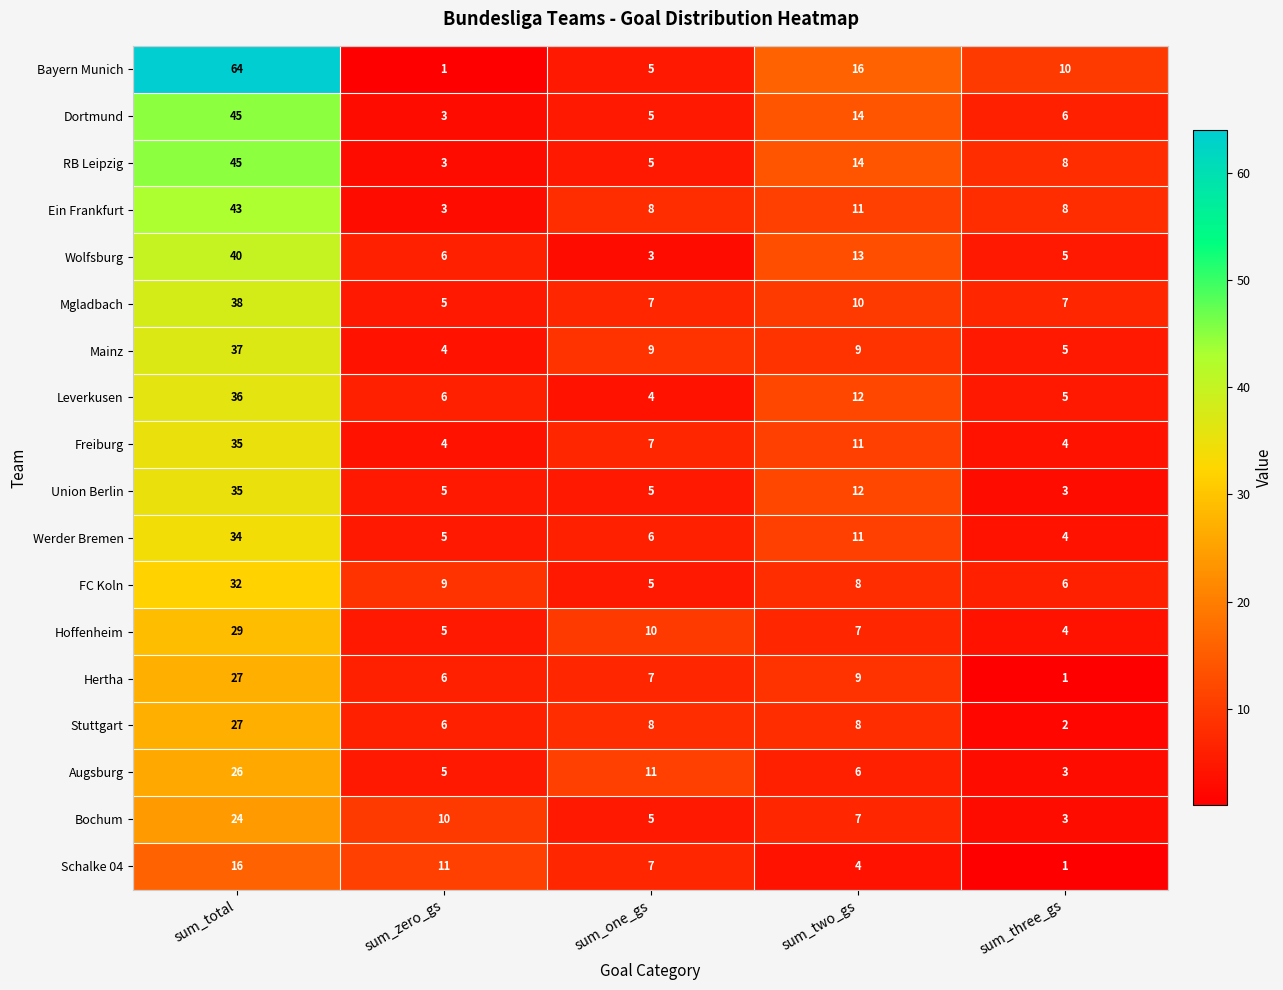

At which label is Leverkusen closest to 20?

sum_two_gs